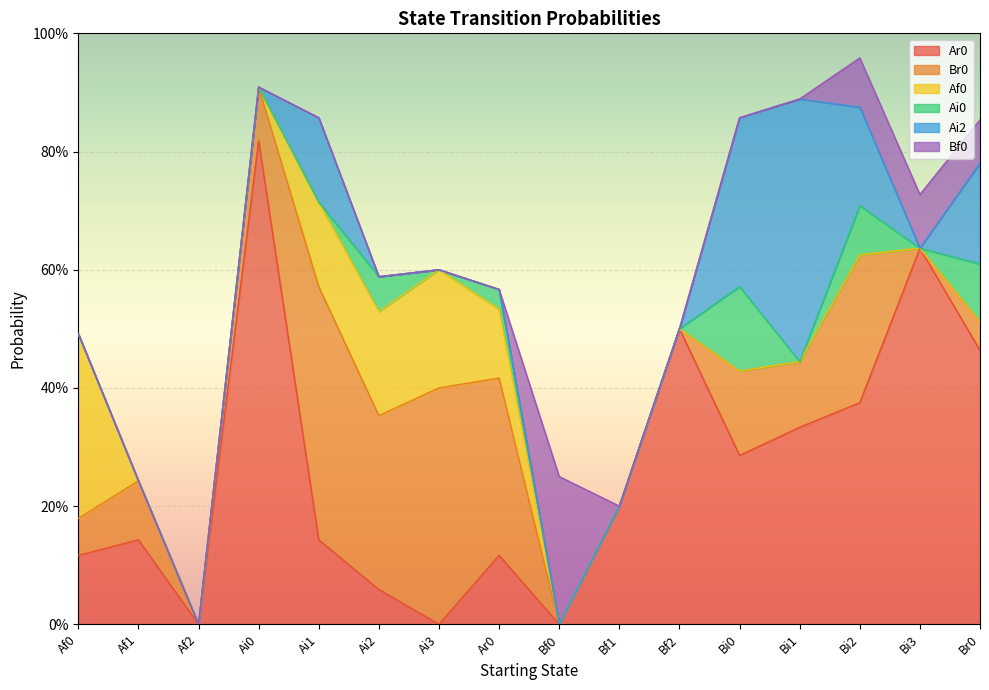

How many Ai0 values are between 0 and 1?

16